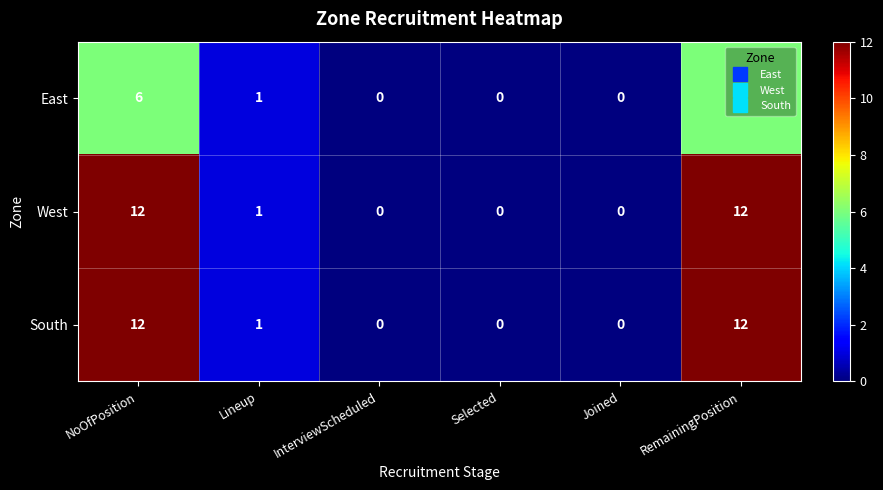

What is the maximum value for South?

12